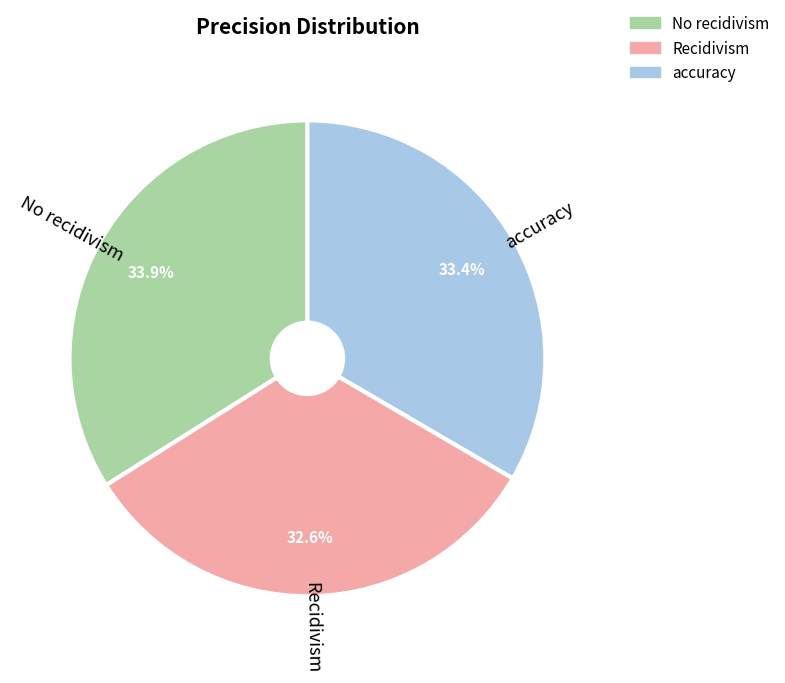

Count the number of slices in the pie.

3